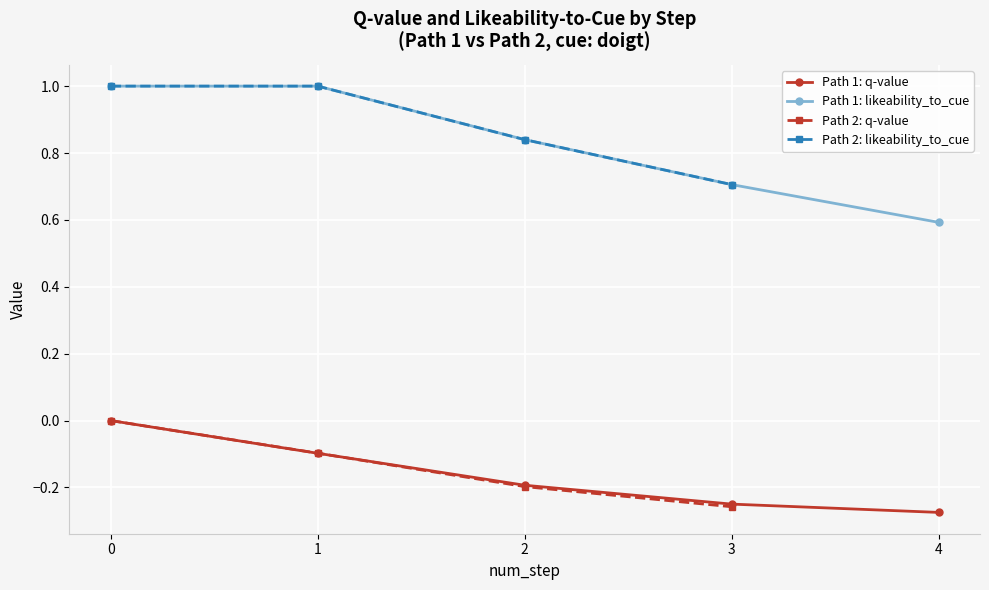

True or false: Path 1: likeability_to_cue has more than 2 points higher than both neighbors.

False